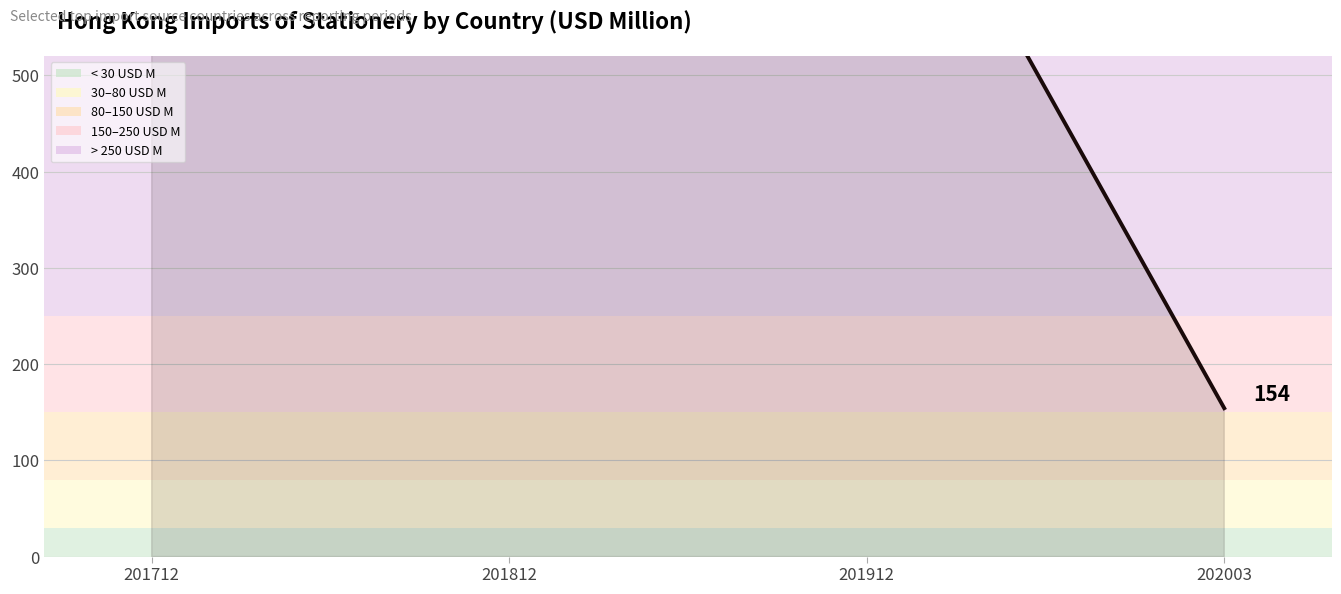

What is the ratio of the value at 201812 to the value at 201912?

1.2